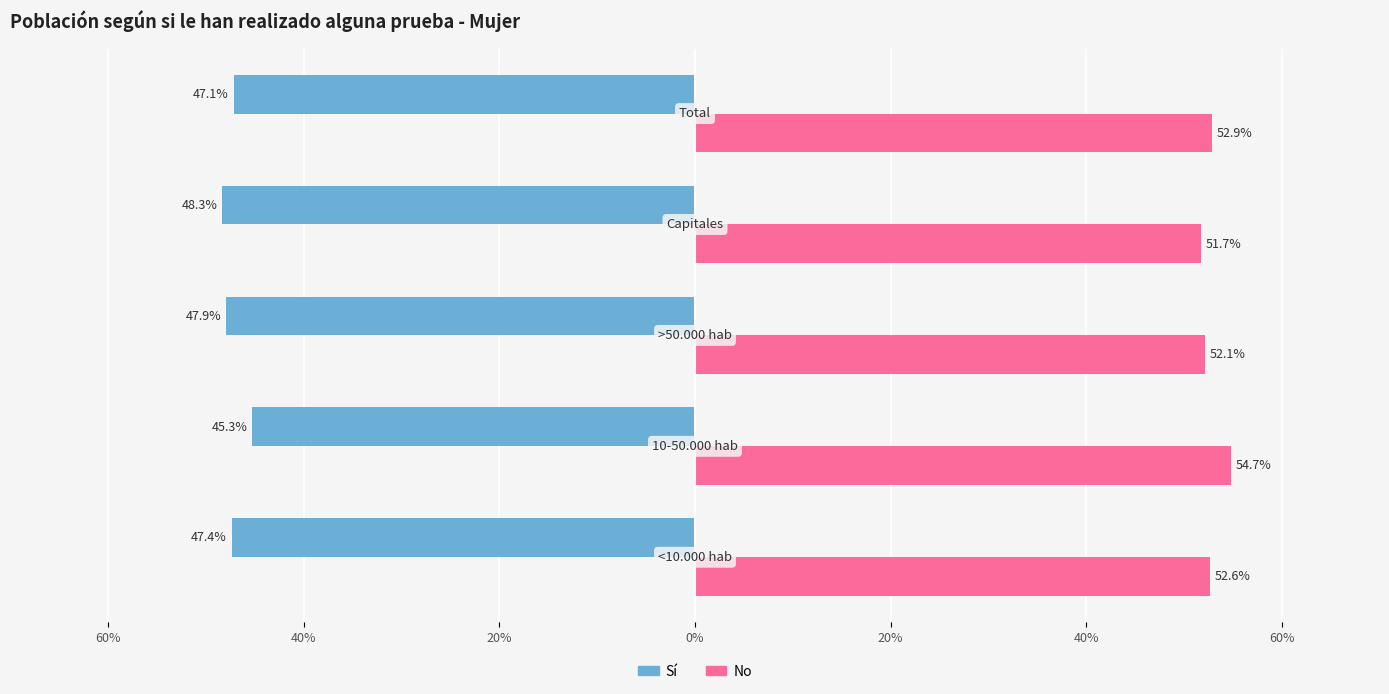

What are all the series names shown in the legend?

Sí, No